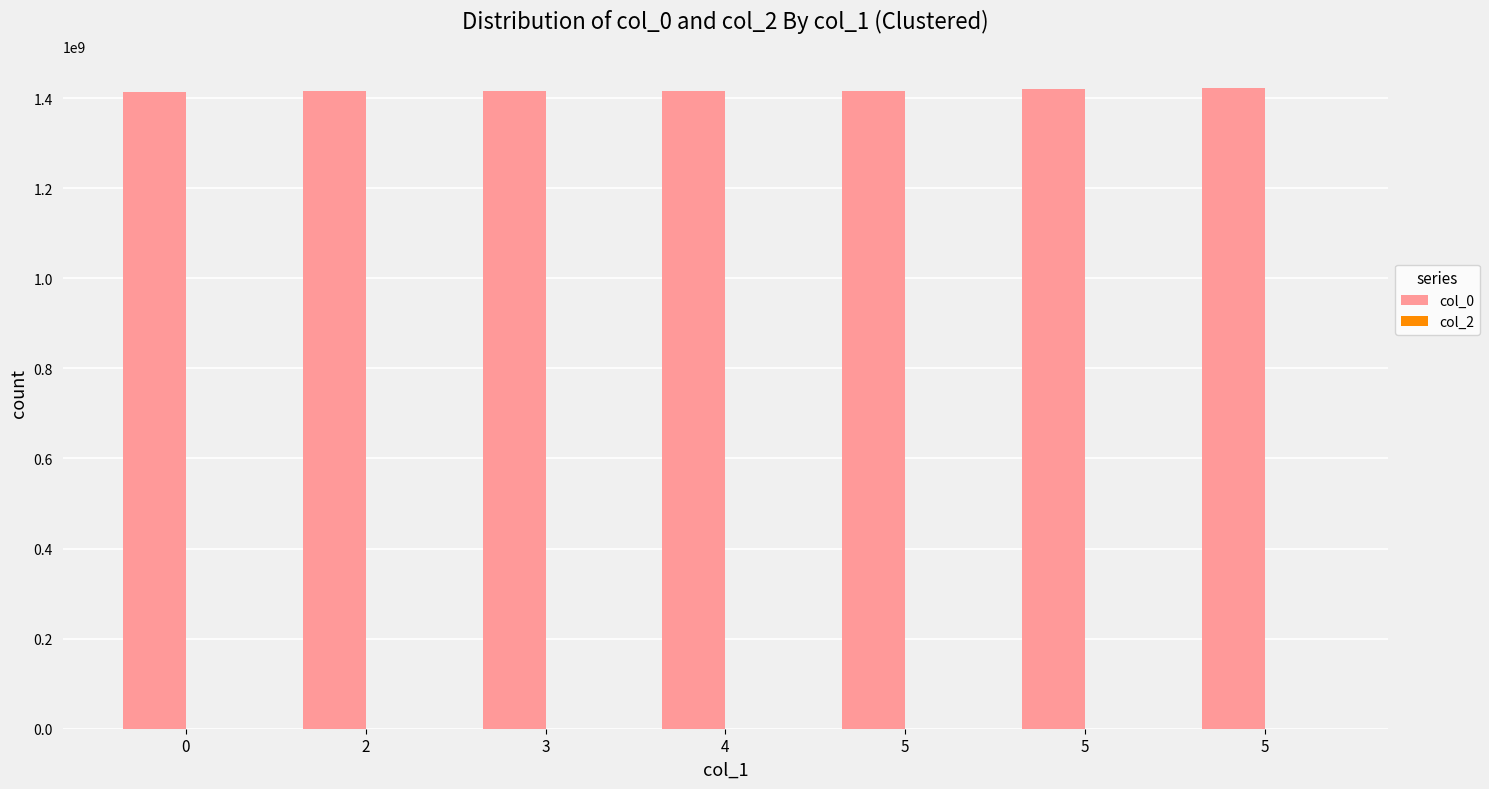

How many data points does each series have?

7